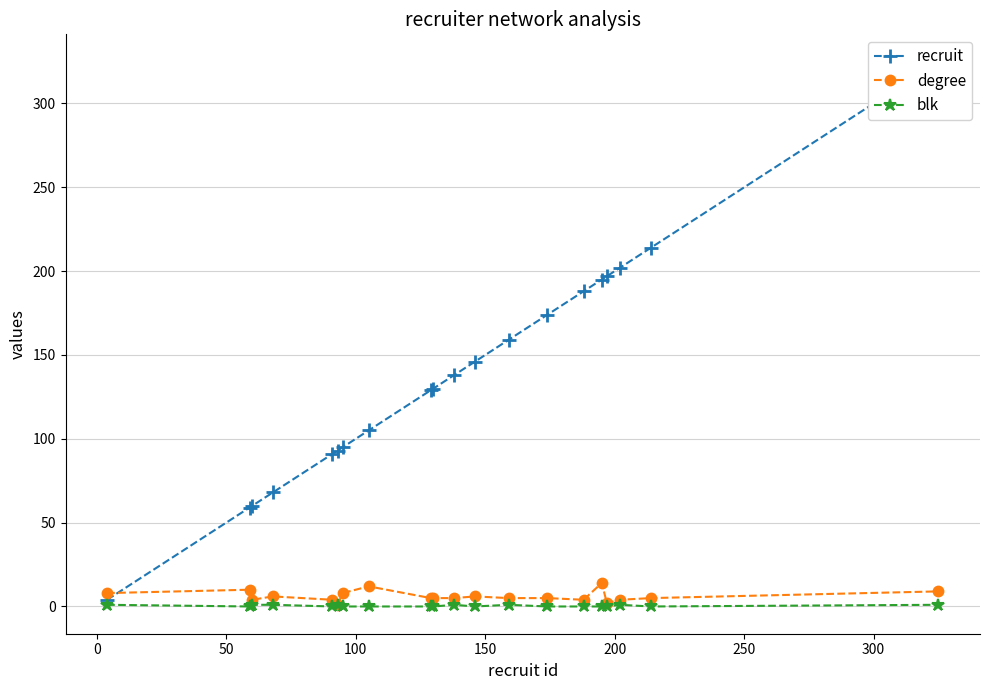

What are all the series names shown in the legend?

recruit, degree, blk